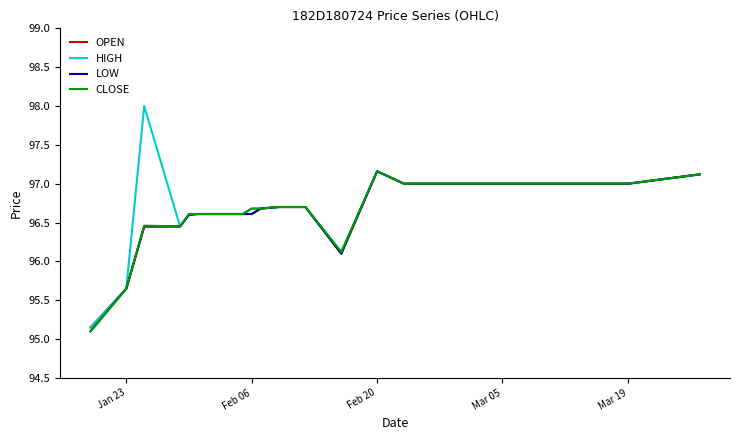

What is the highest value of the HIGH series?

98.0